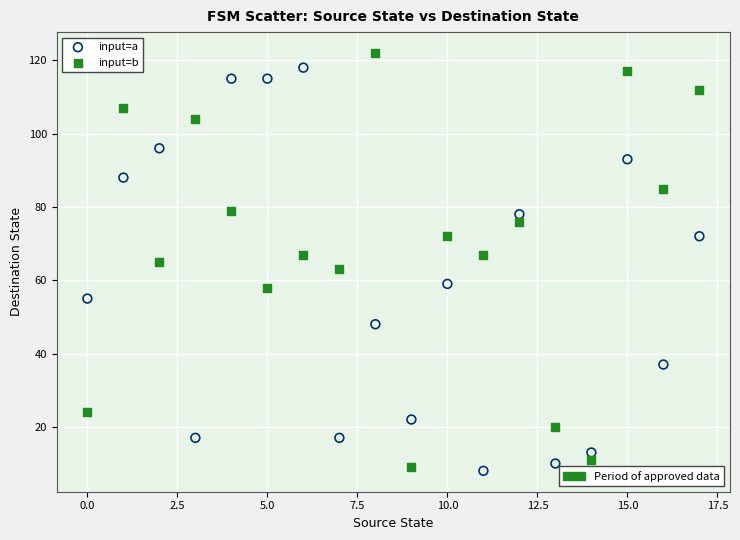

Across all data points, what is the range of Y values (max minus min)?

114